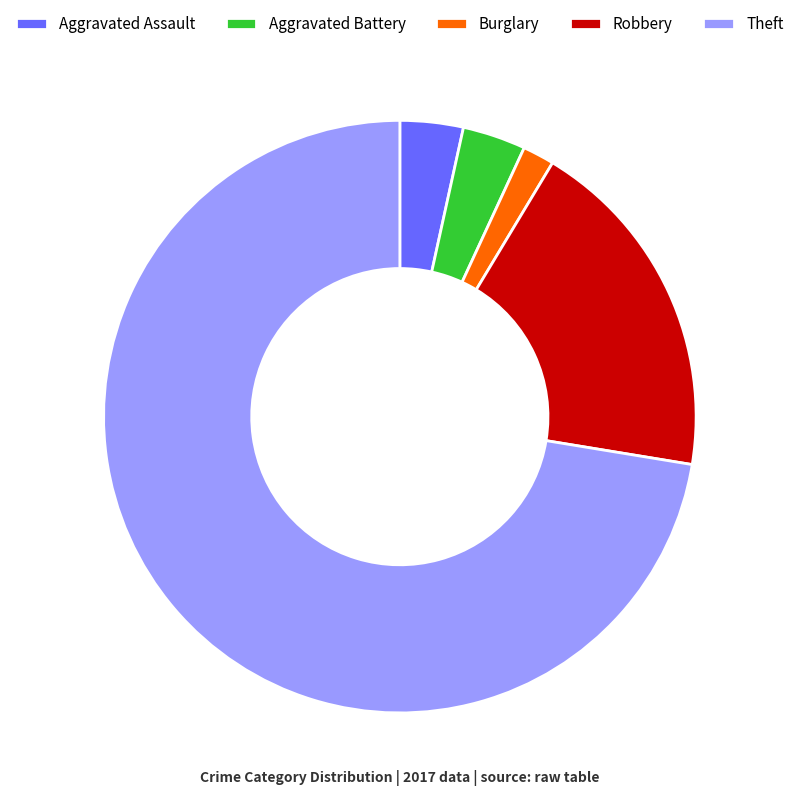

True or false: Theft accounts for 82% of the total.

False